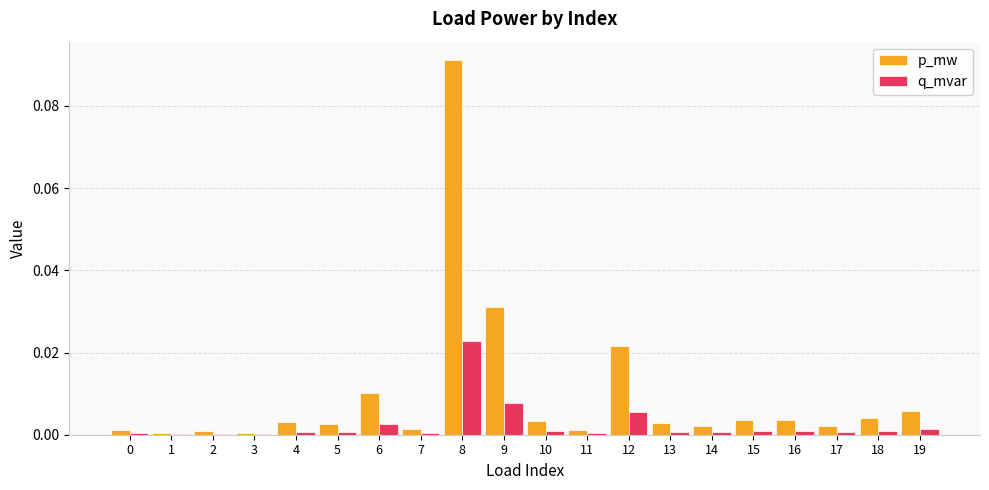

The q_mvar series shows 0.0 at 7. True or false?

True